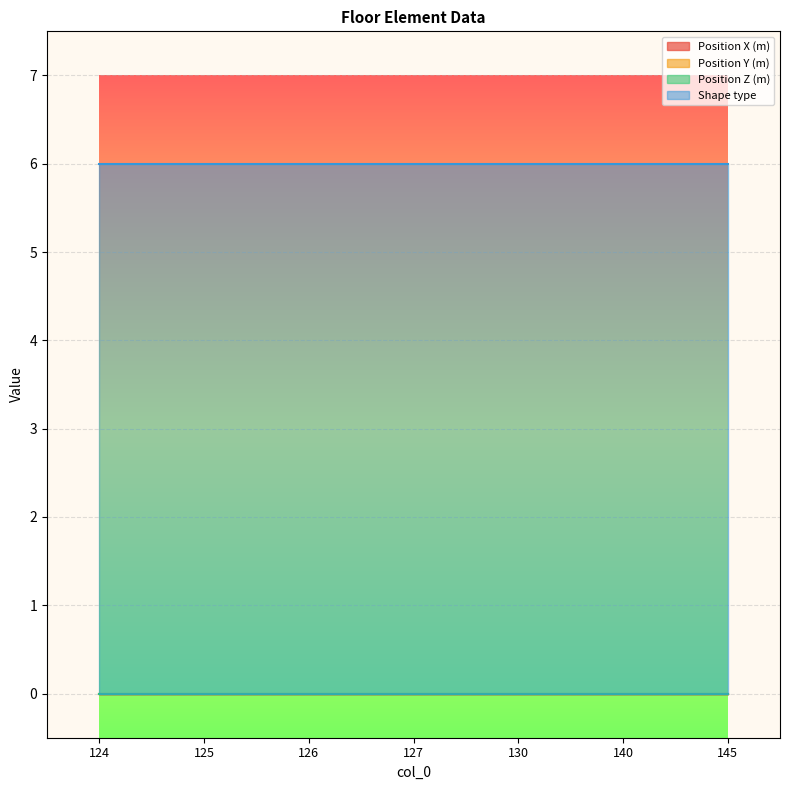

At which label is Shape type closest to 6?

124